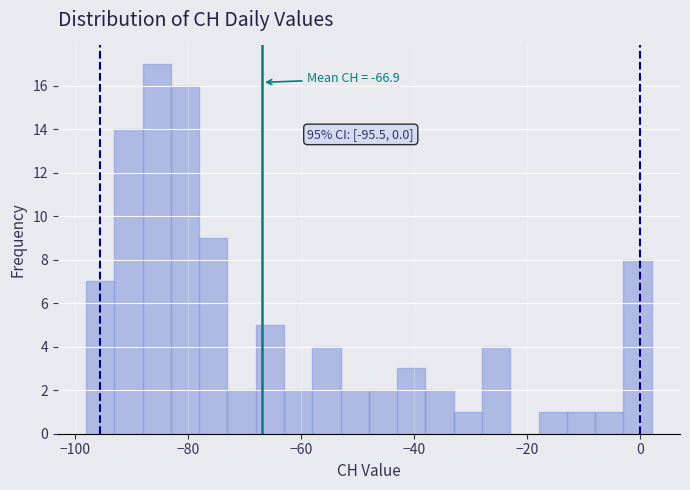

Read against the x-axis, roughly where is the centre of the tallest bar?

-86